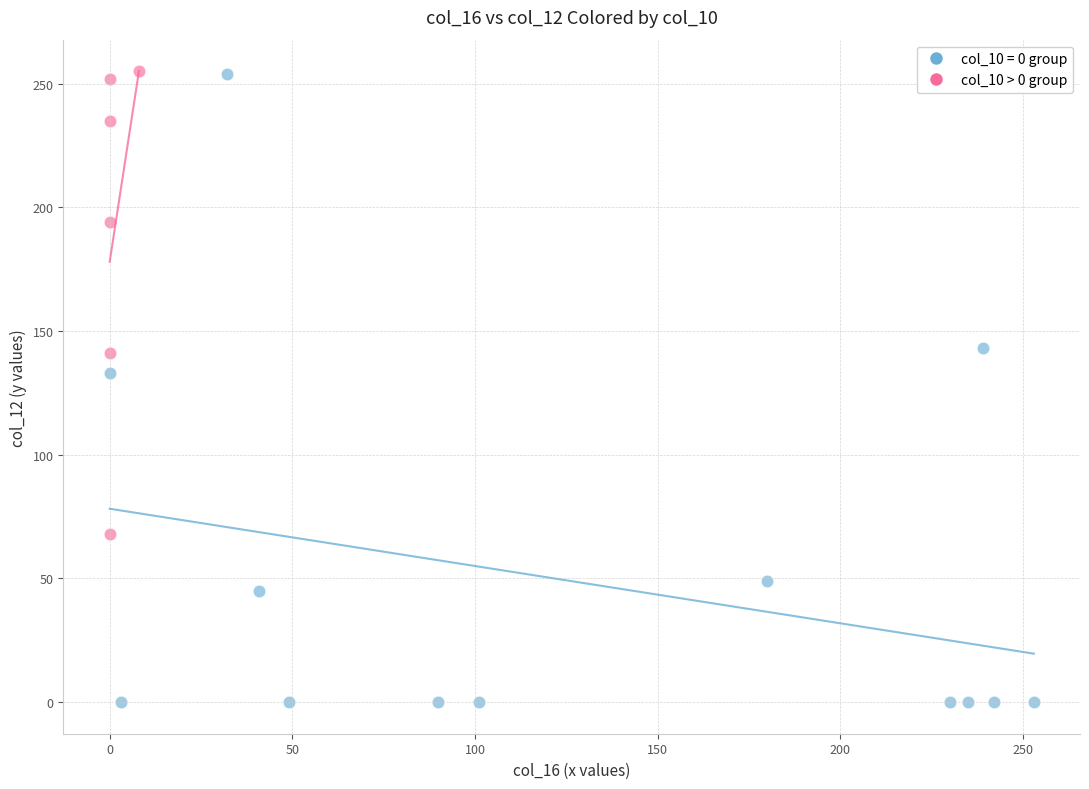

Which series reaches the minimum Y coordinate?

col_10 = 0 group